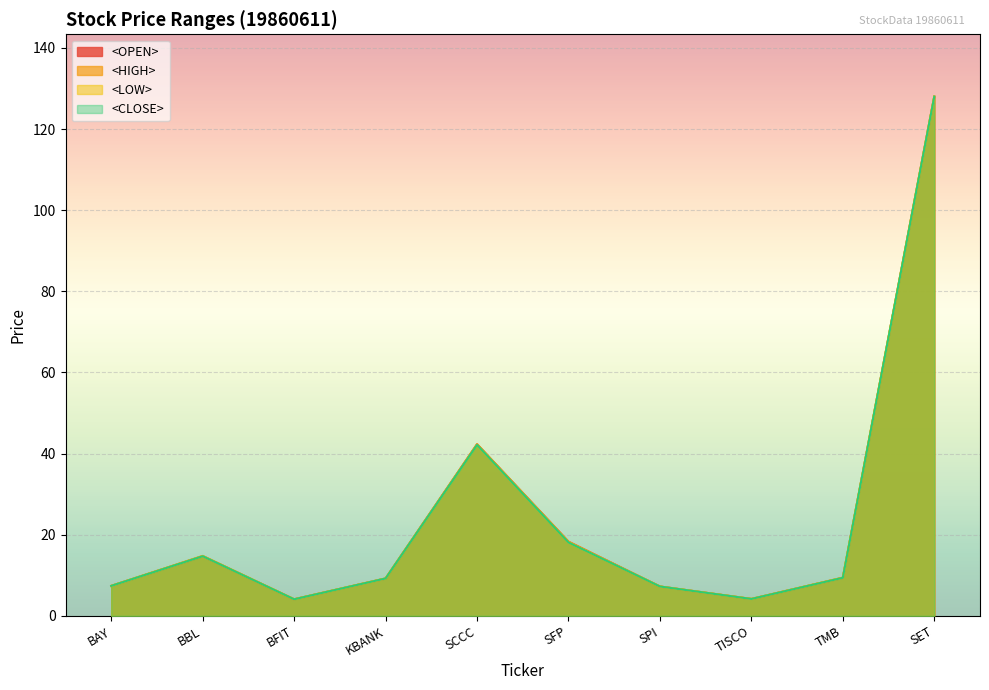

How many values in the <HIGH> series are below 9?

4